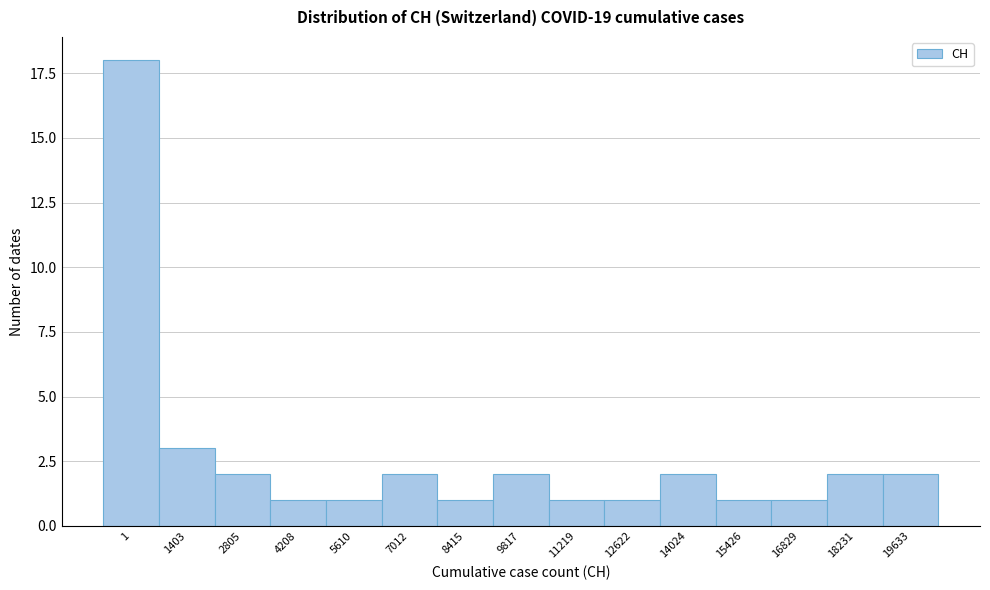

Reading left to right, transcribe all the data shown in this chart.

18	3	2	1	1	2	1	2	1	1	2	1	1	2	2